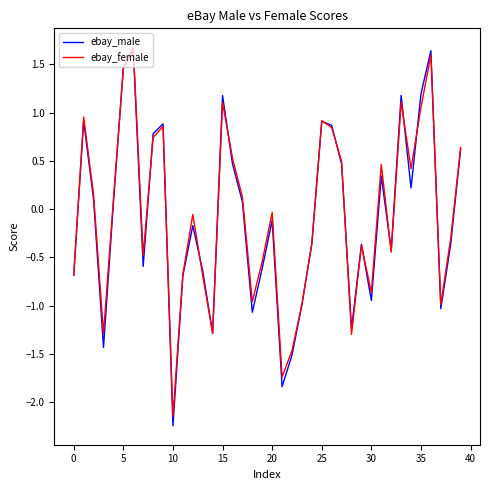

What is the greatest value displayed?

1.7